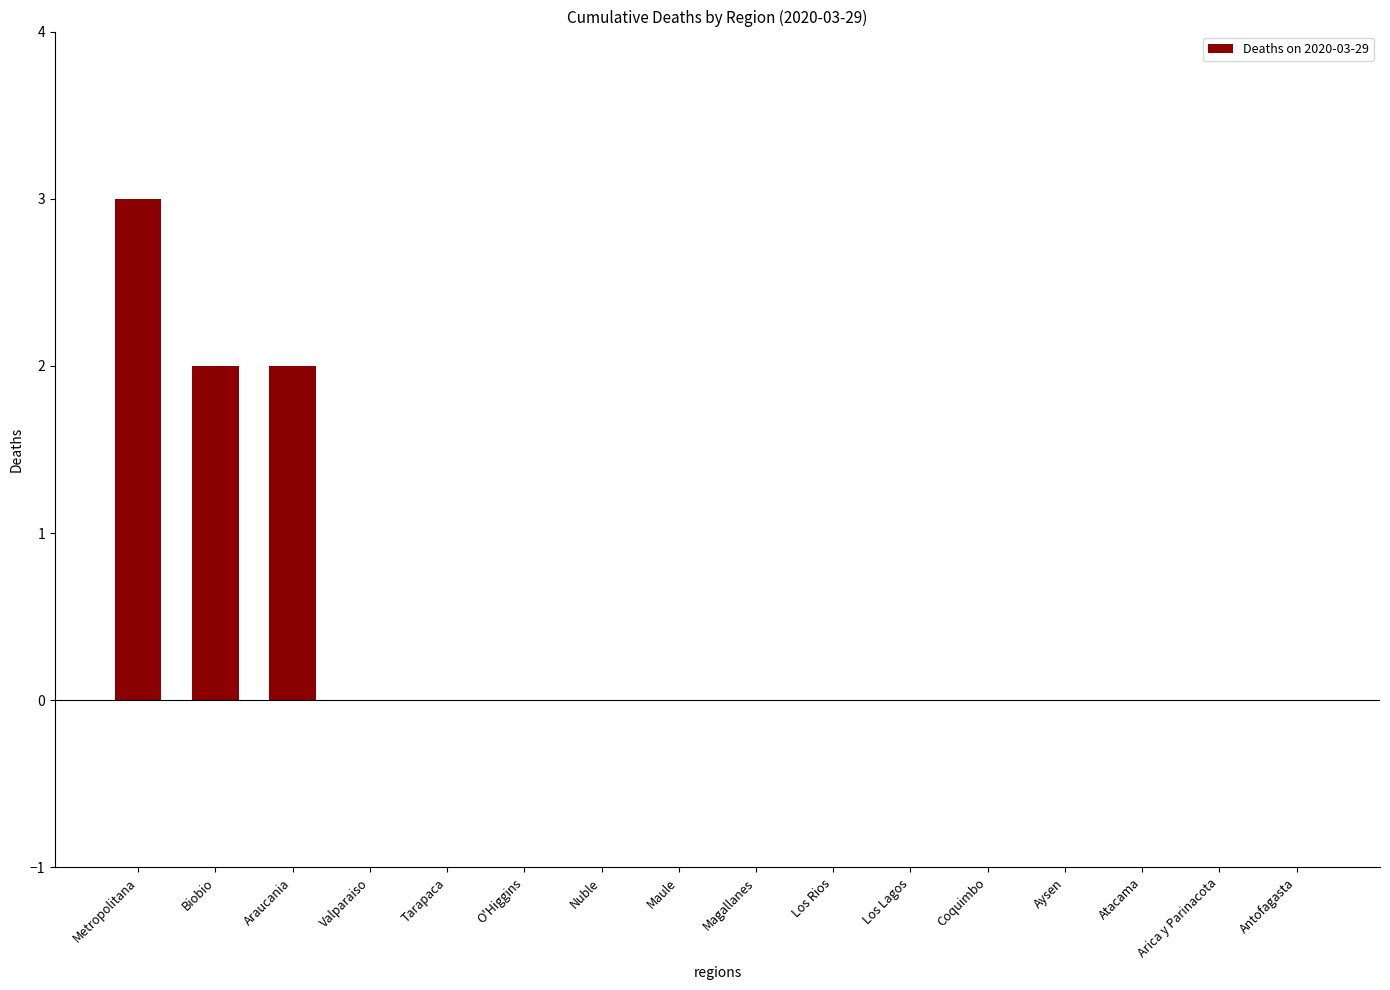

What is the sum of all values?

7